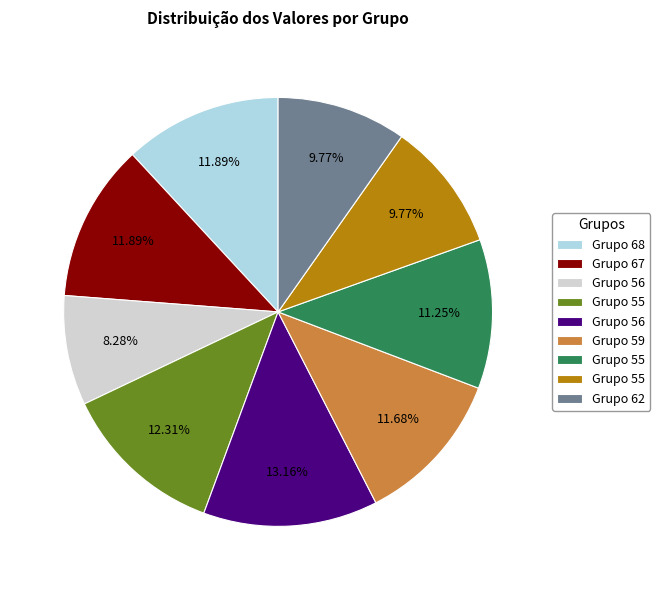

Is there any slice that represents more than half of the pie?

No